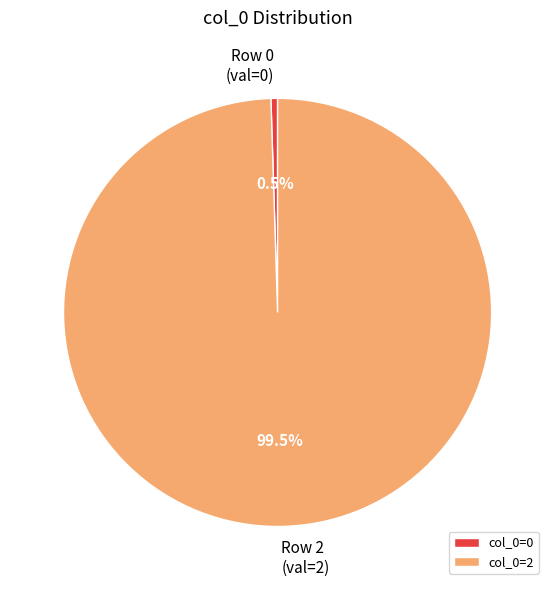

What is the largest slice in the pie chart?

col_0=2